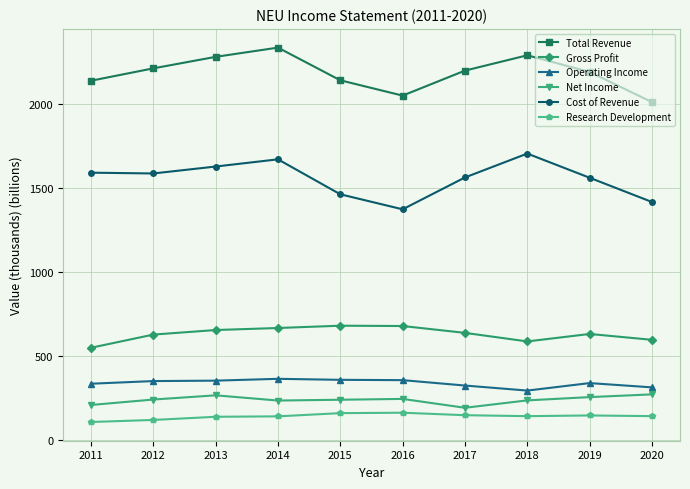

True or false: Total Revenue and Research Development intersect in this chart.

False